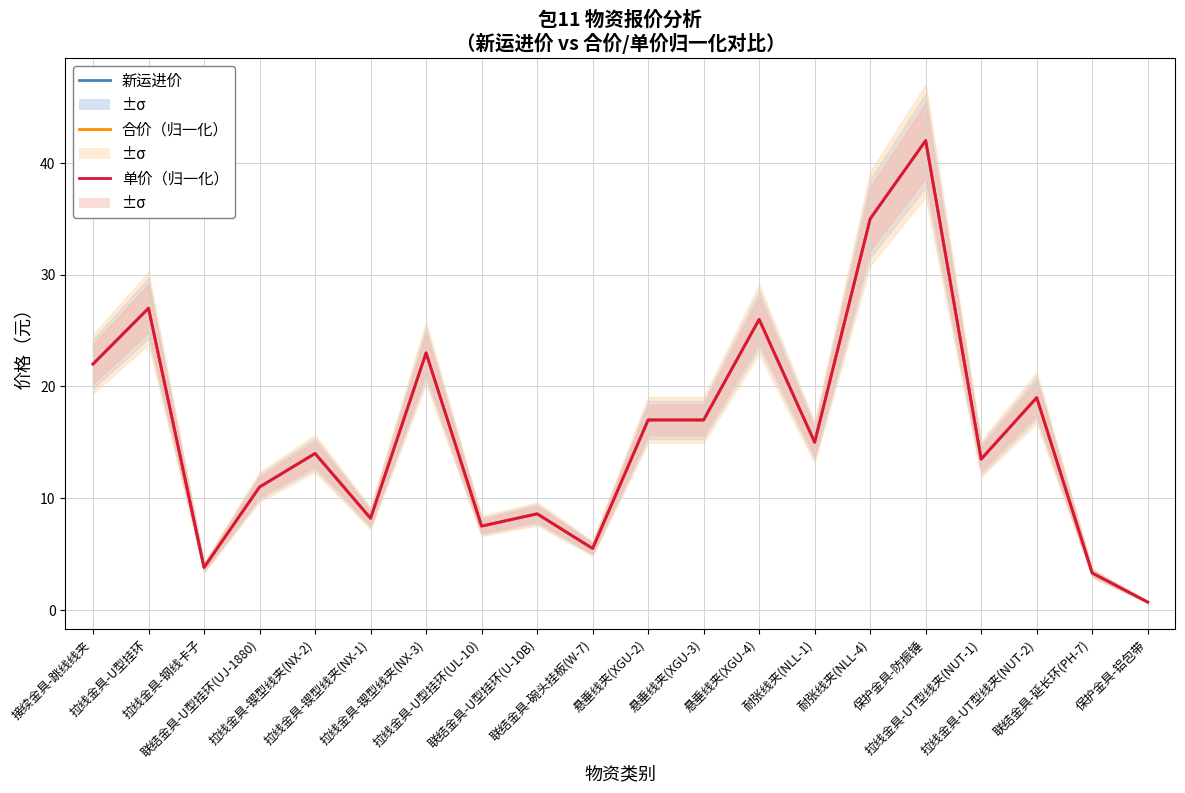

At which category does 合价（归一化） reach its first local valley?

拉线金具-钢线卡子